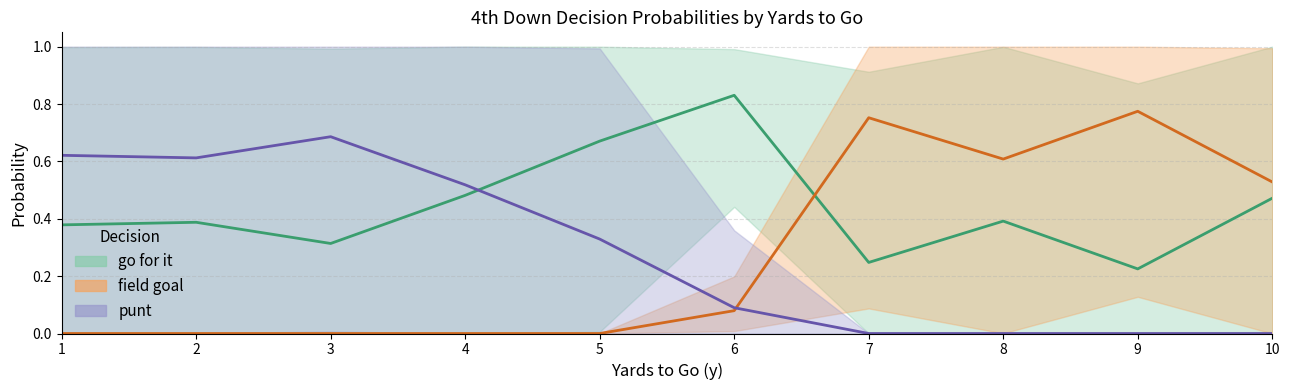

True or false: punt and kick intersect in this chart.

False